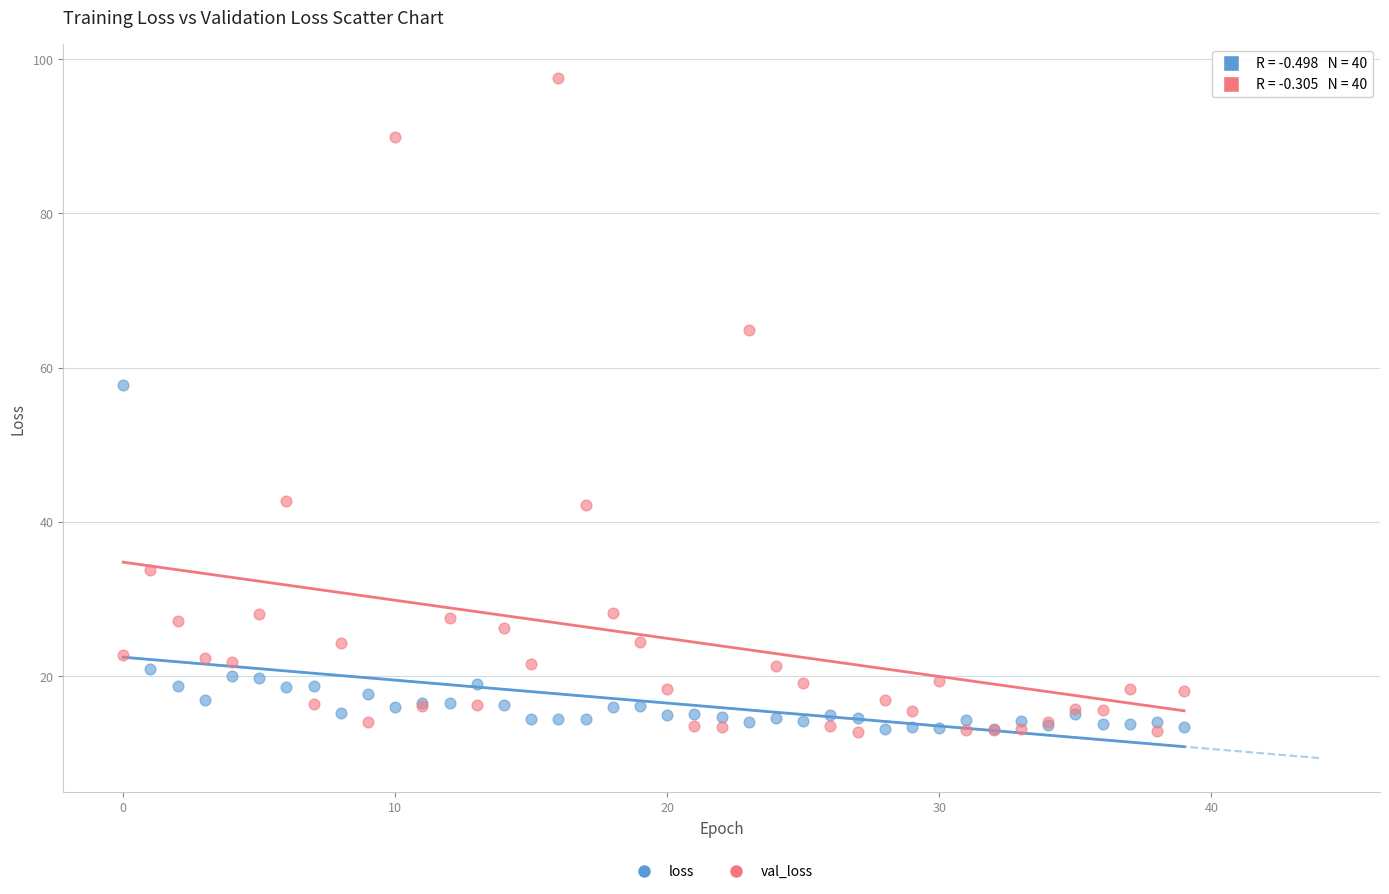

What are all the series names shown in the legend?

loss, val_loss